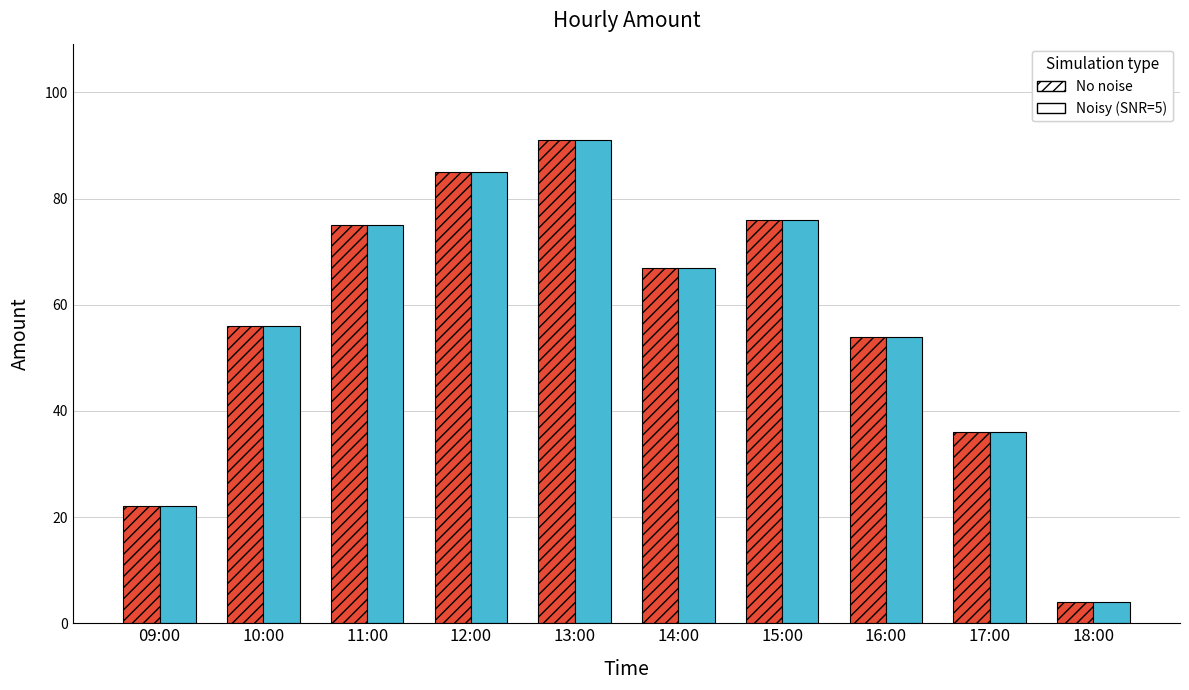

What is the value of the No noise bar at the 9th from the left?

36